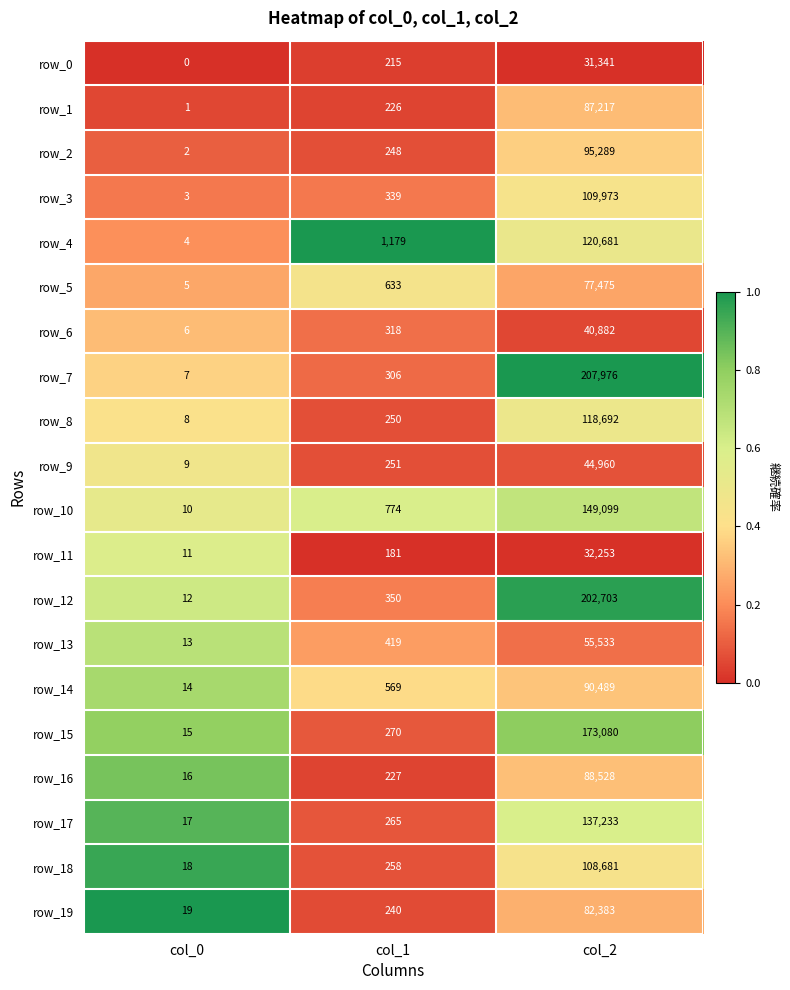

What is the sum of the row_13 values at col_1 and col_2?

55952